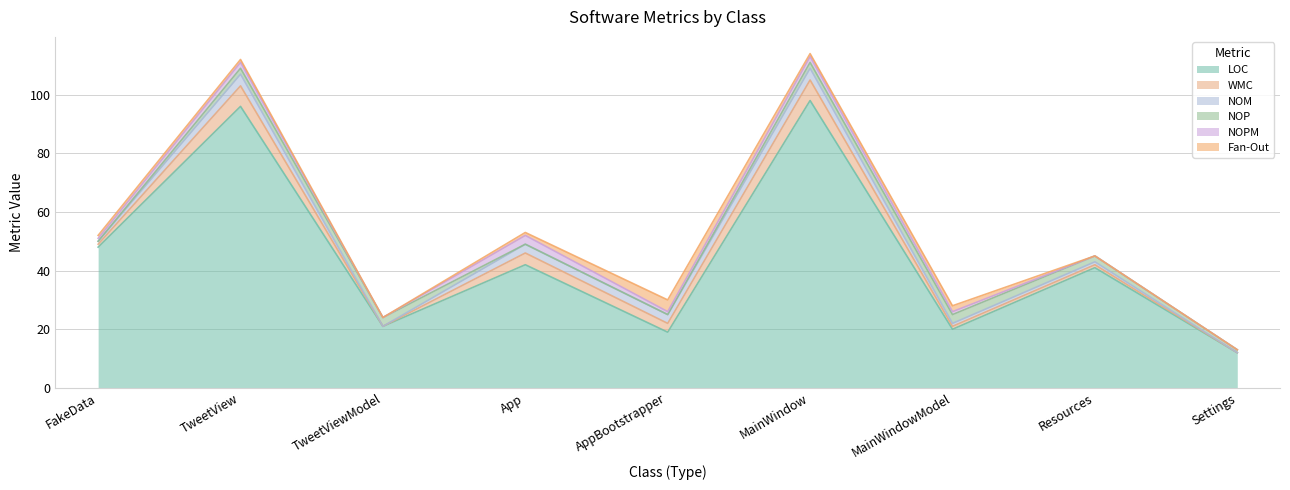

Reading left to right, transcribe all the data shown in this chart.

LOC: FakeData=48	TweetView=96	TweetViewModel=21	App=42	AppBootstrapper=19	MainWindow=98	MainWindowModel=20	Resources=41	Settings=12
WMC: FakeData=1	TweetView=7	TweetViewModel=0	App=4	AppBootstrapper=3	MainWindow=7	MainWindowModel=1	Resources=1	Settings=0
NOM: FakeData=1	TweetView=4	TweetViewModel=0	App=3	AppBootstrapper=3	MainWindow=4	MainWindowModel=1	Resources=1	Settings=0
NOP: FakeData=0	TweetView=2	TweetViewModel=3	App=0	AppBootstrapper=0	MainWindow=2	MainWindowModel=3	Resources=2	Settings=1
NOPM: FakeData=1	TweetView=2	TweetViewModel=0	App=3	AppBootstrapper=1	MainWindow=2	MainWindowModel=1	Resources=0	Settings=0
Fan-Out: FakeData=1	TweetView=1	TweetViewModel=0	App=1	AppBootstrapper=4	MainWindow=1	MainWindowModel=2	Resources=0	Settings=0